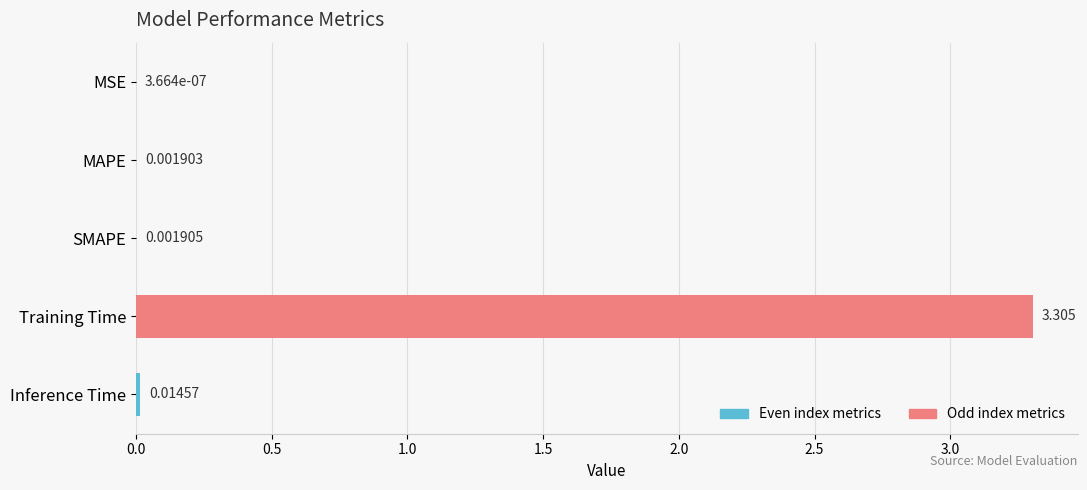

What is the greatest value displayed?

3.3